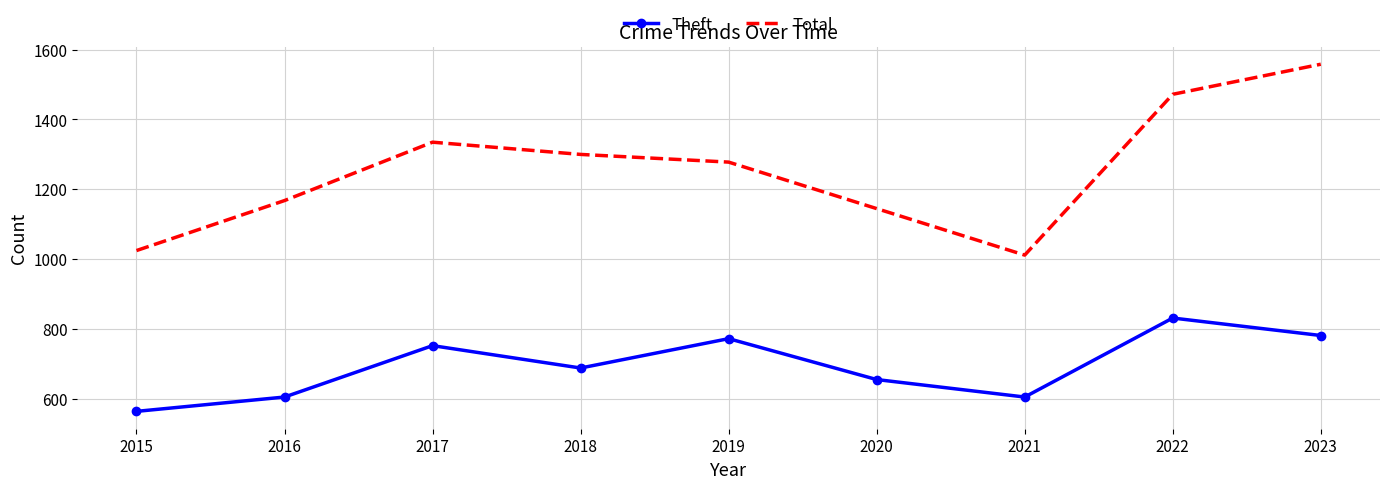

True or false: Theft has more than 2 points higher than both neighbors.

True